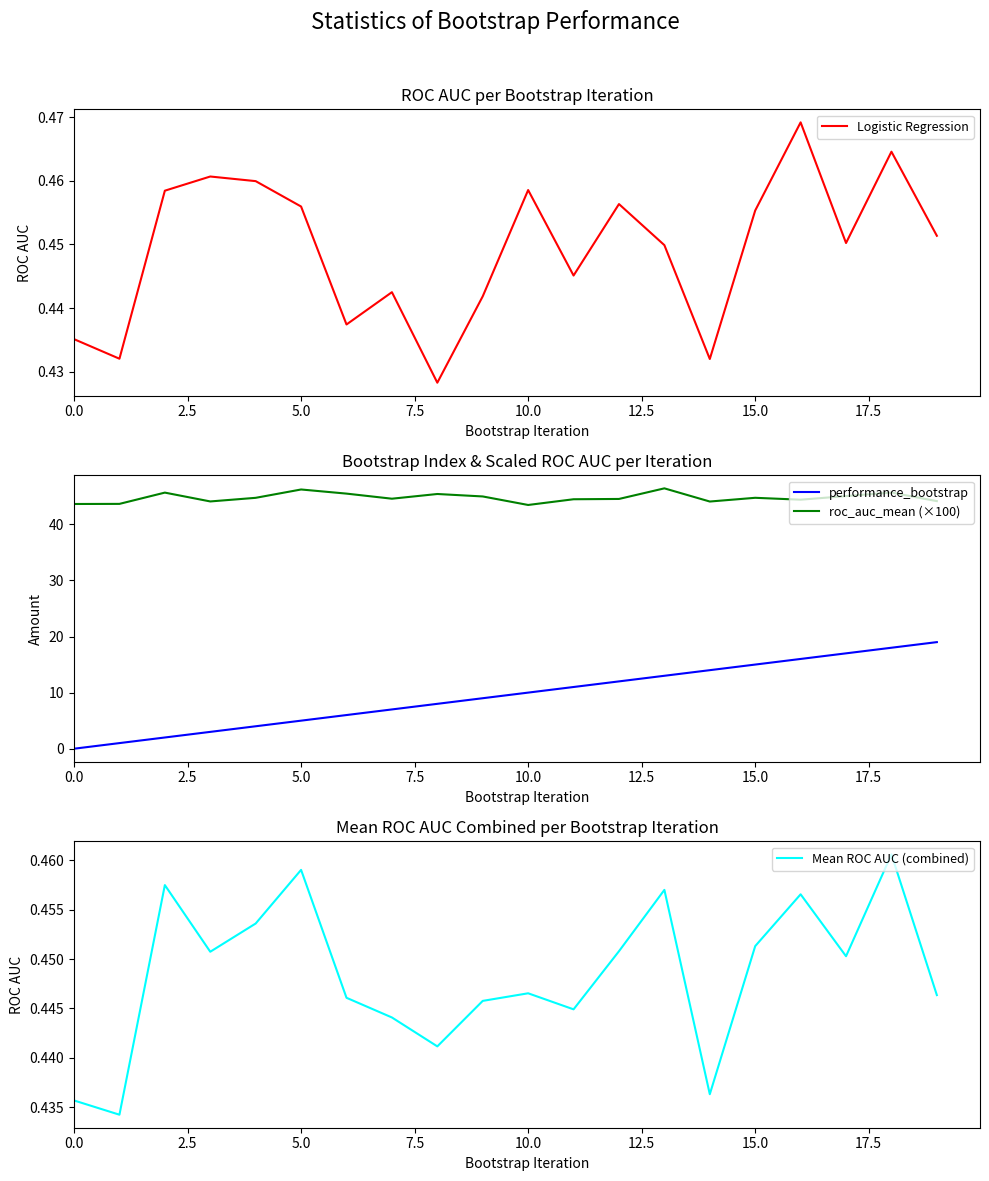

Rank the series by their maximum value, from lowest to highest.

Mean ROC AUC (combined), Logistic Regression, performance_bootstrap, roc_auc_mean (×100)